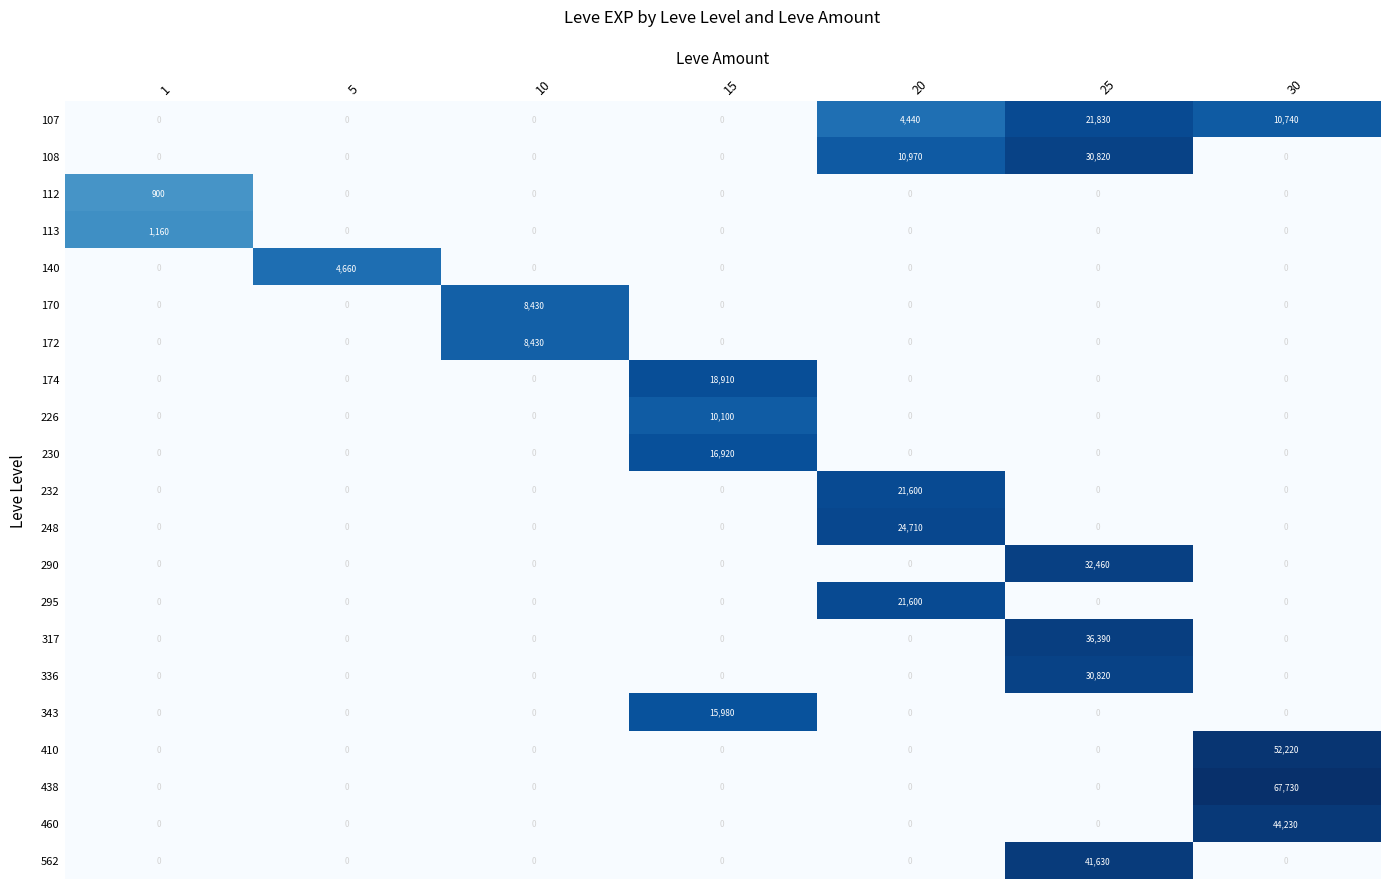

What is the sum of all 172 values?

8430